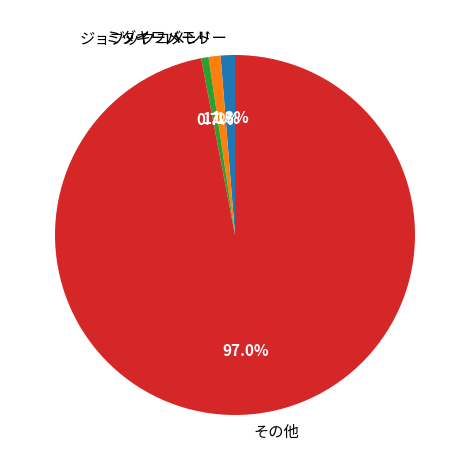

Count the number of slices in the pie.

4